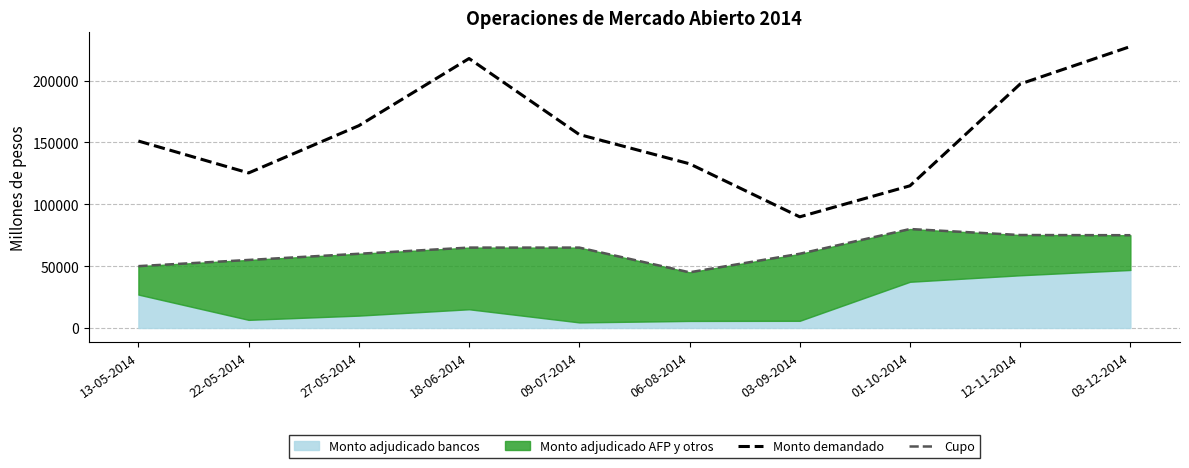

What is the difference between the Cupo values at 03-09-2014 and 18-06-2014?

5000